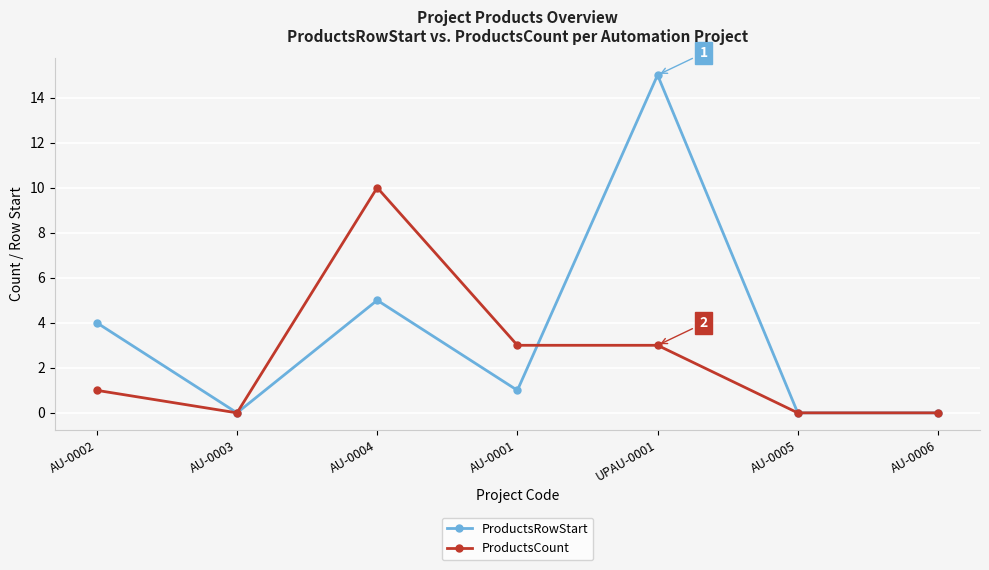

What is the maximum value shown in the chart?

15